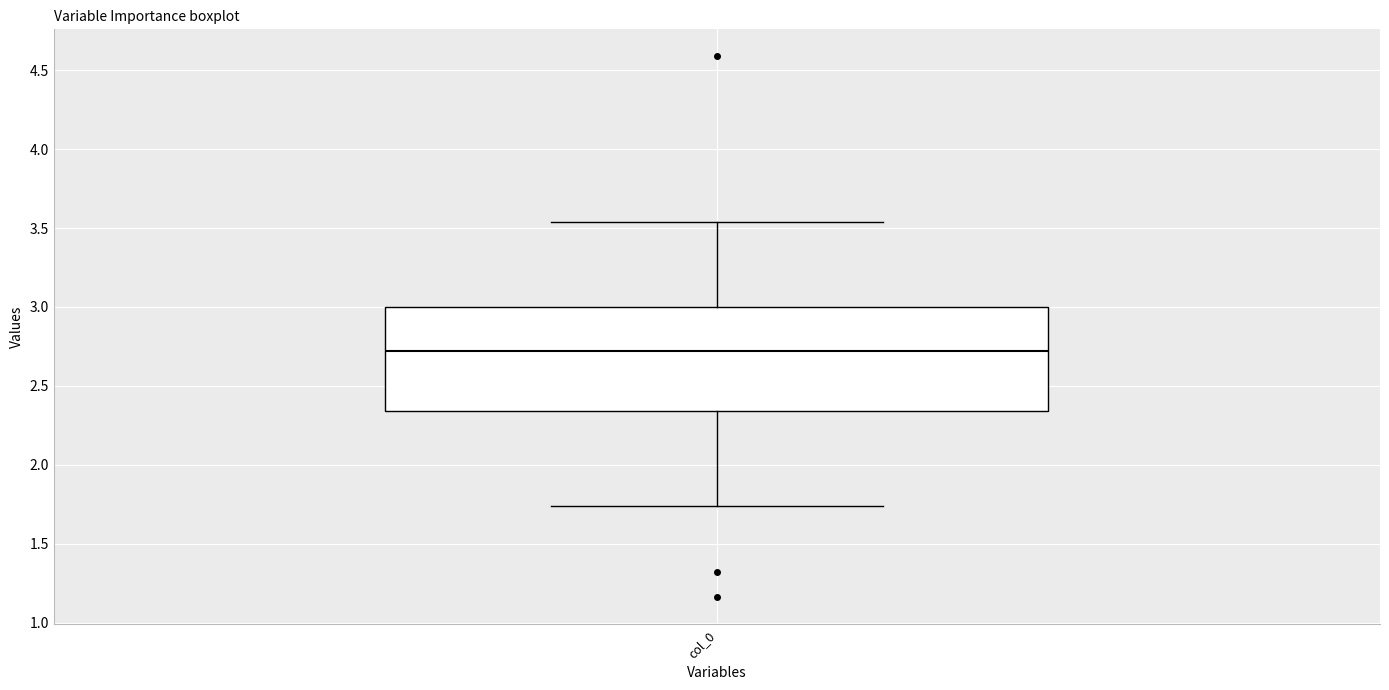

Where is the upper edge of the box for col_0 on the y-axis? The values are not printed on the chart, so give them approximately, as read against the axis.

3.00